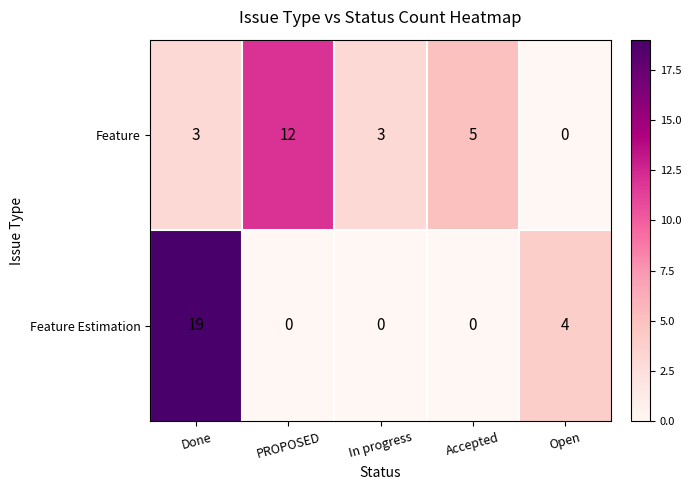

Rank the series at Done from lowest to highest value.

Feature, Feature Estimation